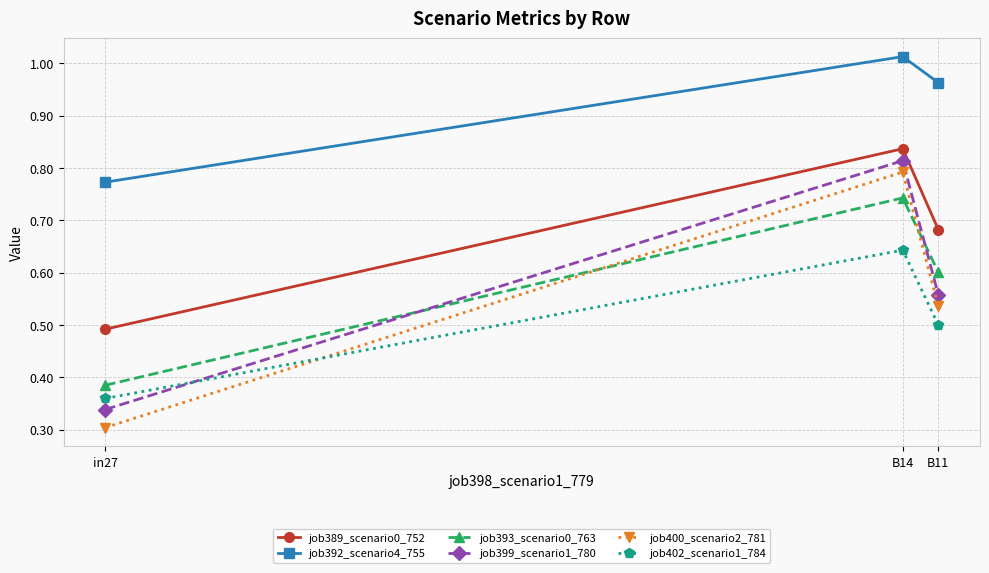

What is the difference between the maximum and second lowest values in the job393_scenario0_763 series?

0.1